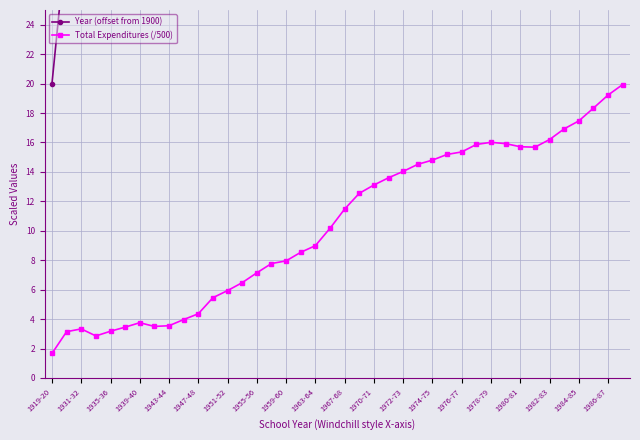

Which category has the lowest value in the Total Expenditures (/500) series?

1919-20